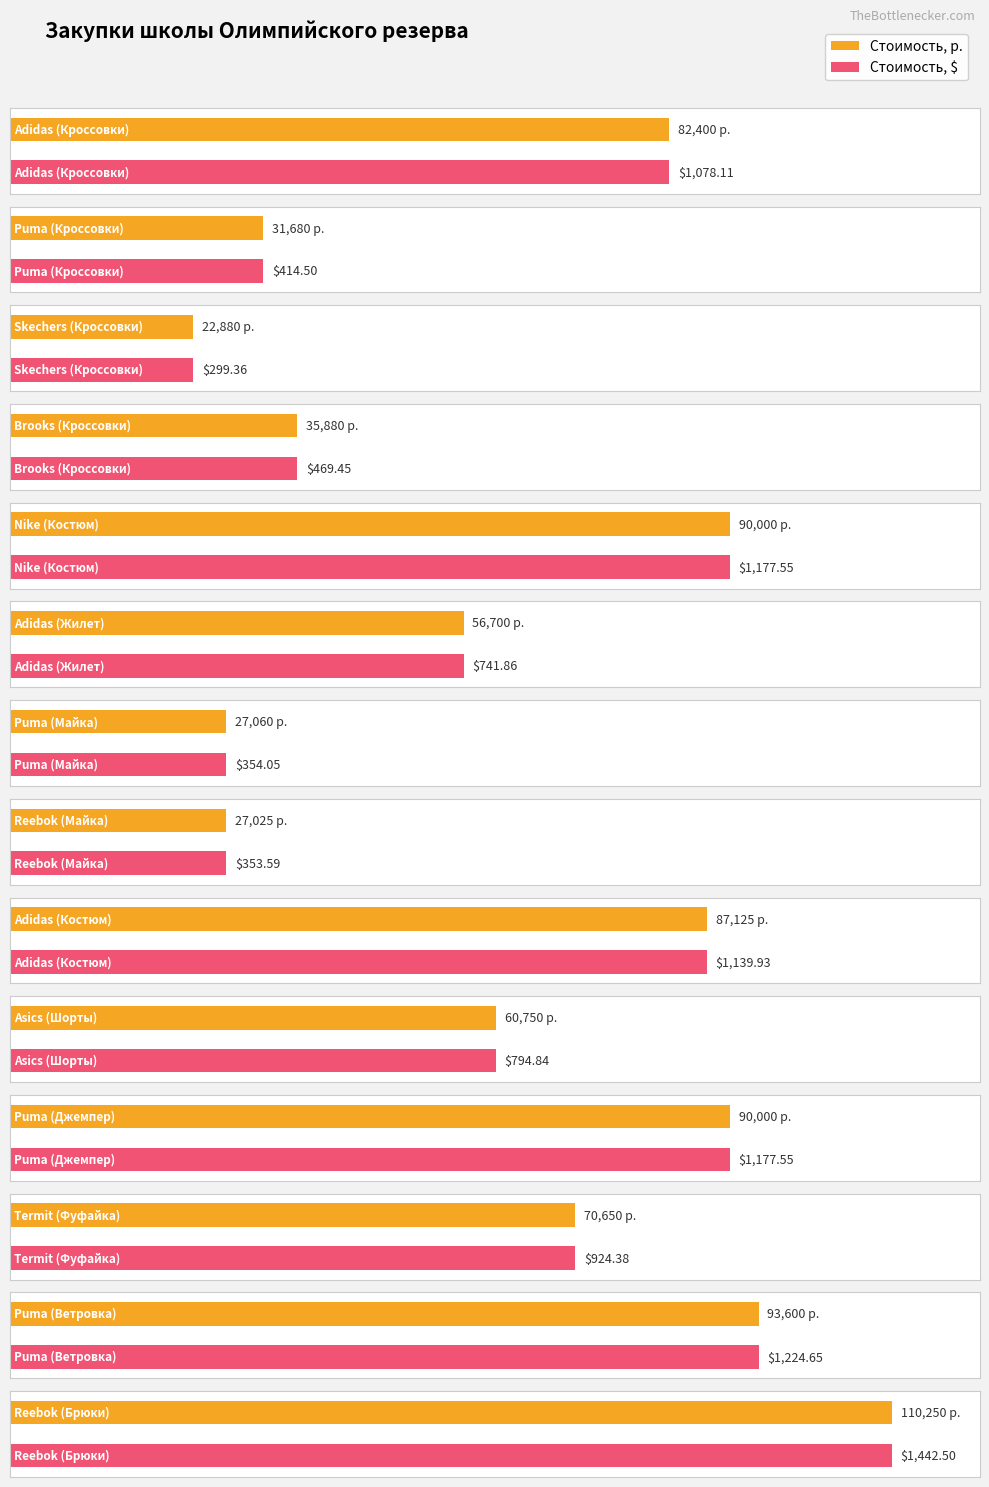

What is the minimum value shown in the chart?

299.4